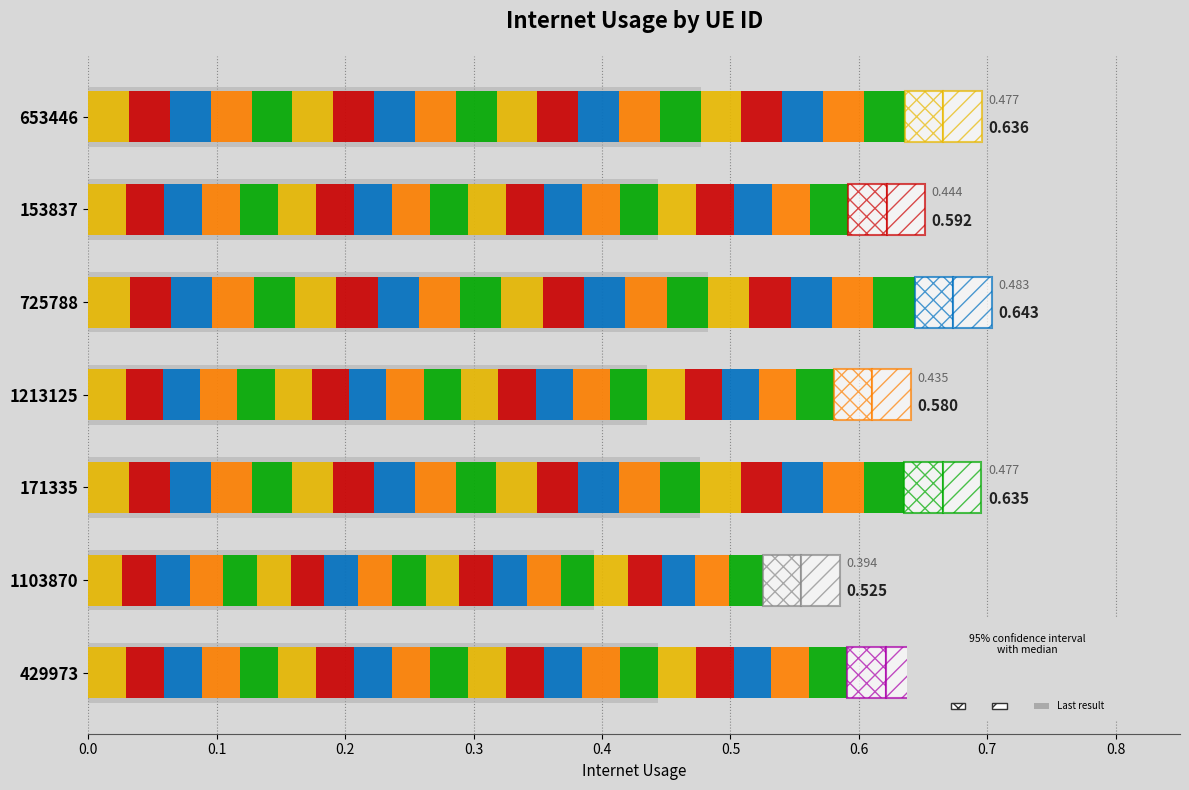

What position from the left is 153837?

2